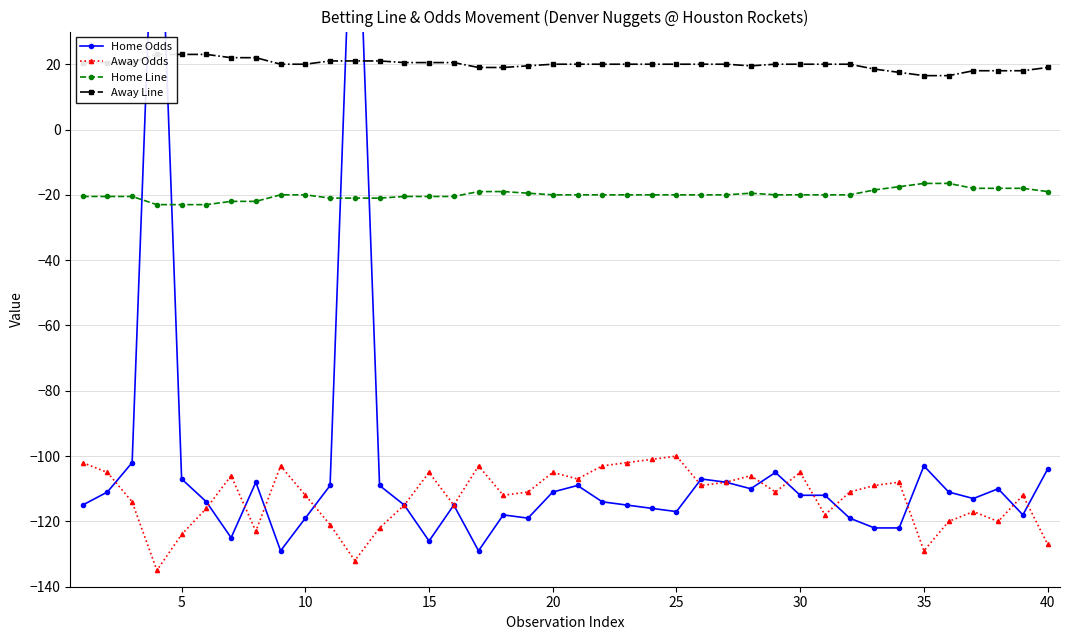

List the series in order of their peak value, highest first.

Home Odds, Away Line, Home Line, Away Odds